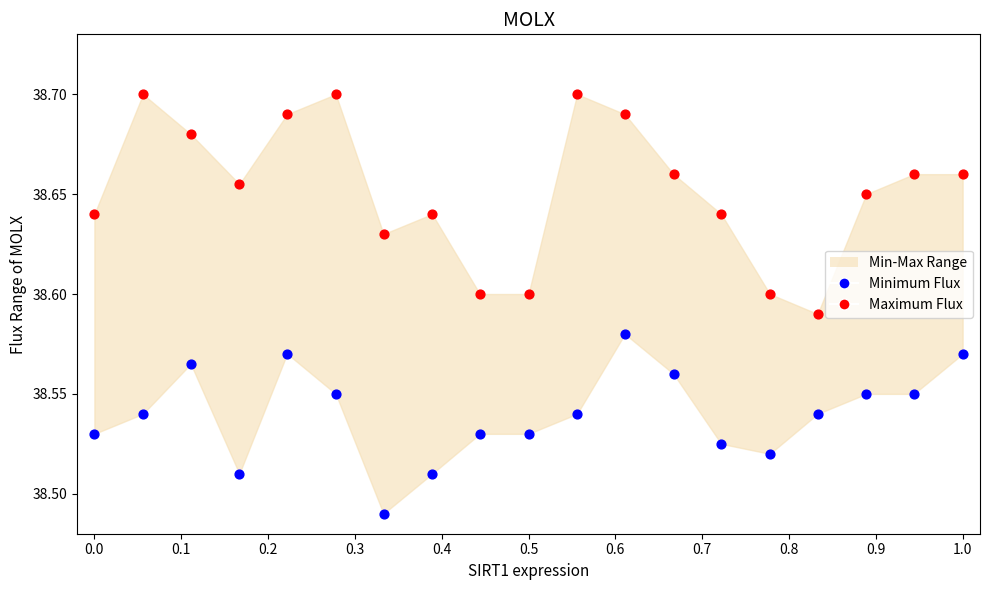

Across all data points, what is the range of X values (max minus min)?

1.0